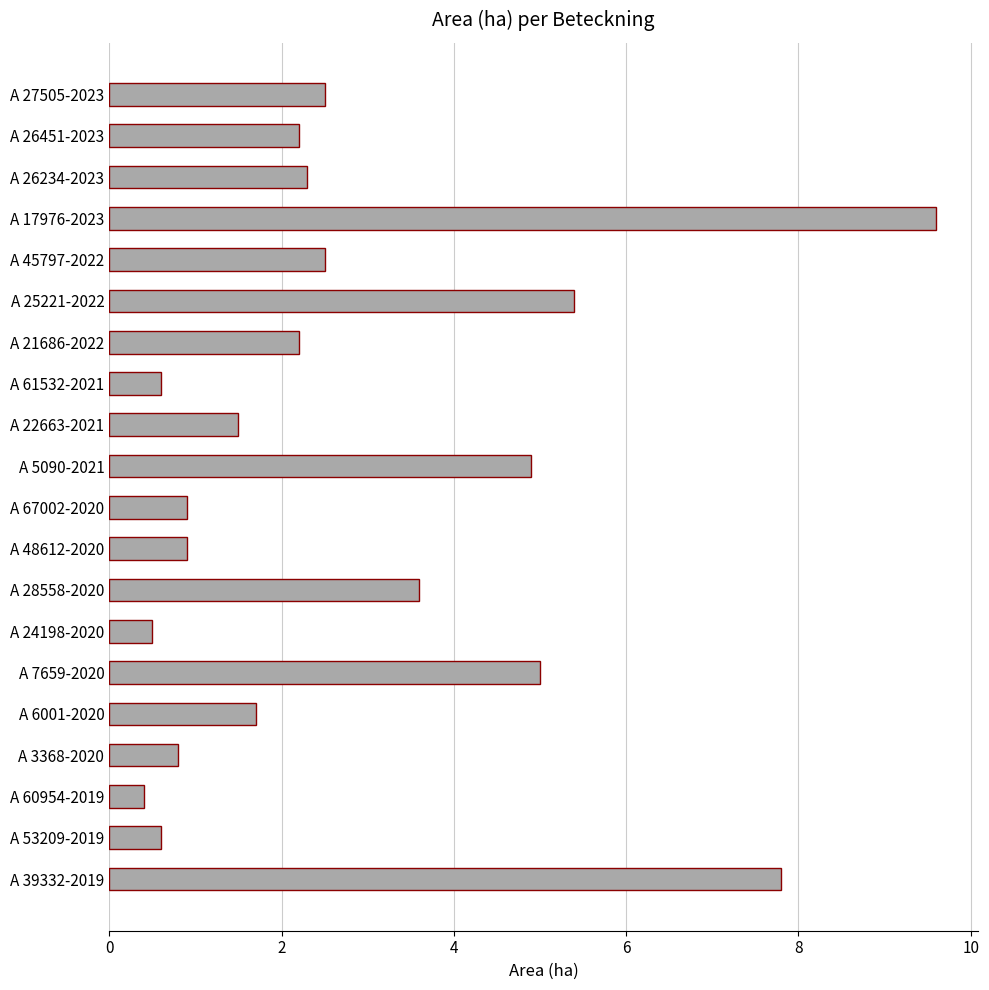

Does the chart contain any negative values?

No